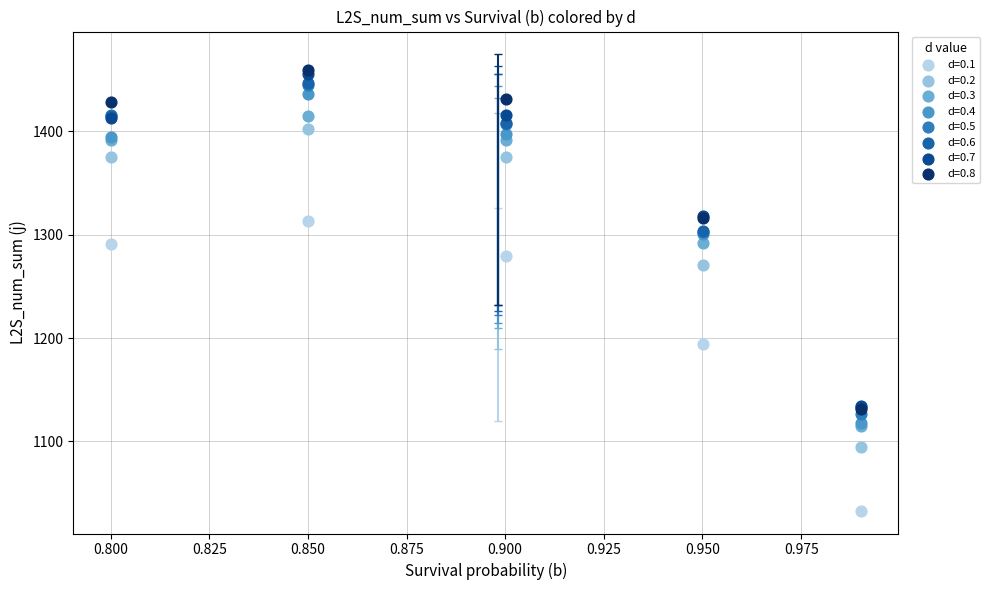

Across all series, what Y value is closest to 1246?

1270.5